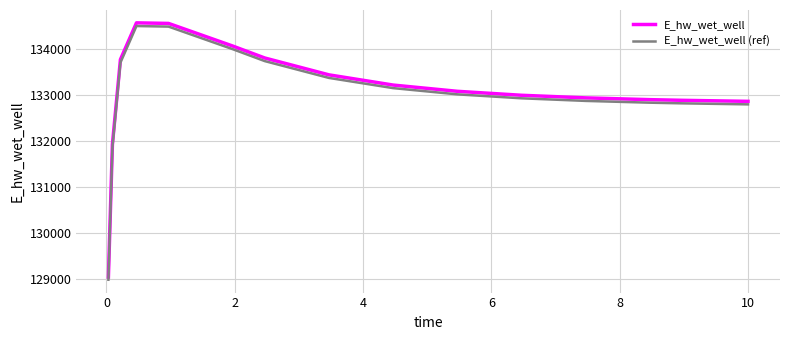

What is the minimum value for E_hw_wet_well?

129048.6